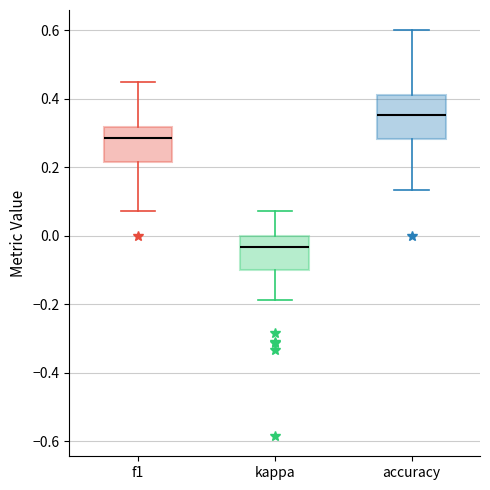

Reading left to right, read every box against the y-axis: the position of its median line, the range the box covers, and the ends of its whiskers. The values are not printed on the chart, so give them approximately, as read against the axis.

f1: median 0.28, box 0.22 to 0.32, whiskers 0.08 to 0.46
kappa: median -0.04, box -0.10 to 0.00, whiskers -0.18 to 0.08
accuracy: median 0.36, box 0.28 to 0.42, whiskers 0.14 to 0.60